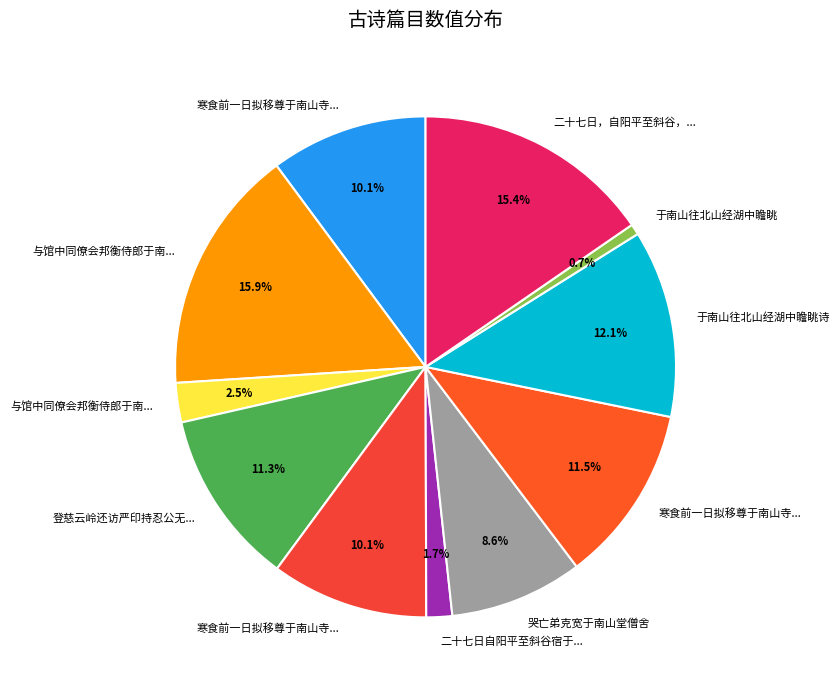

What is the smallest slice in the pie chart?

于南山往北山经湖中瞻眺